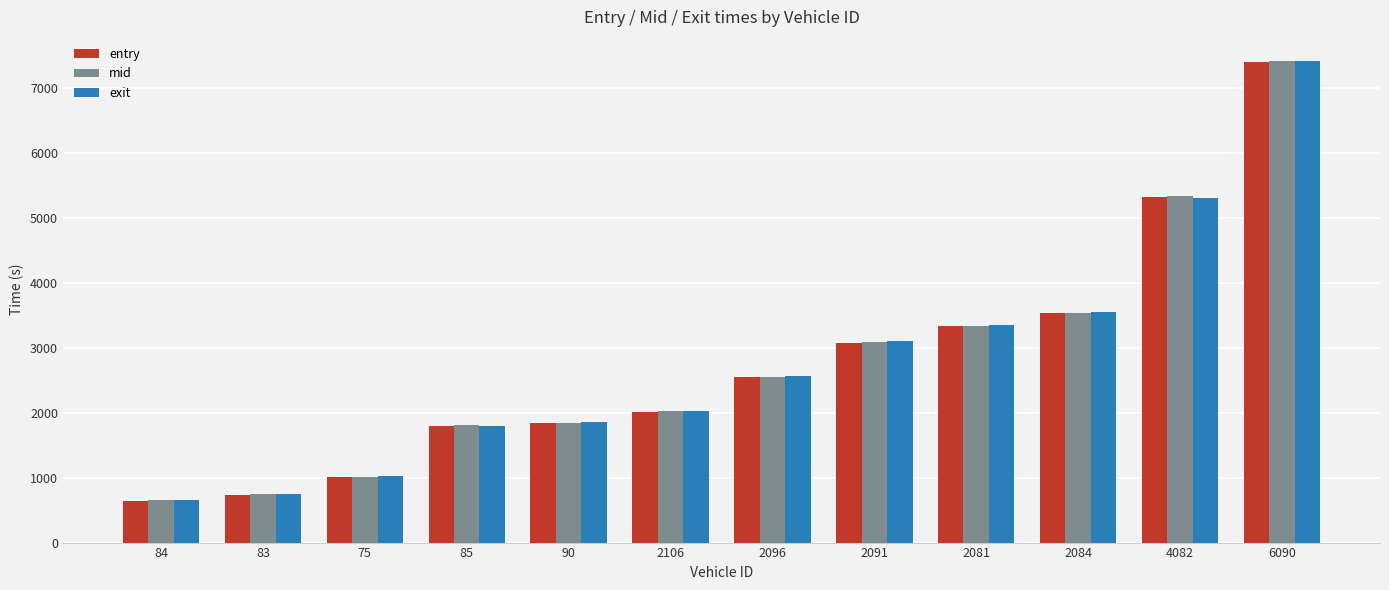

What is the difference between the highest and lowest values at 2081?

14.9